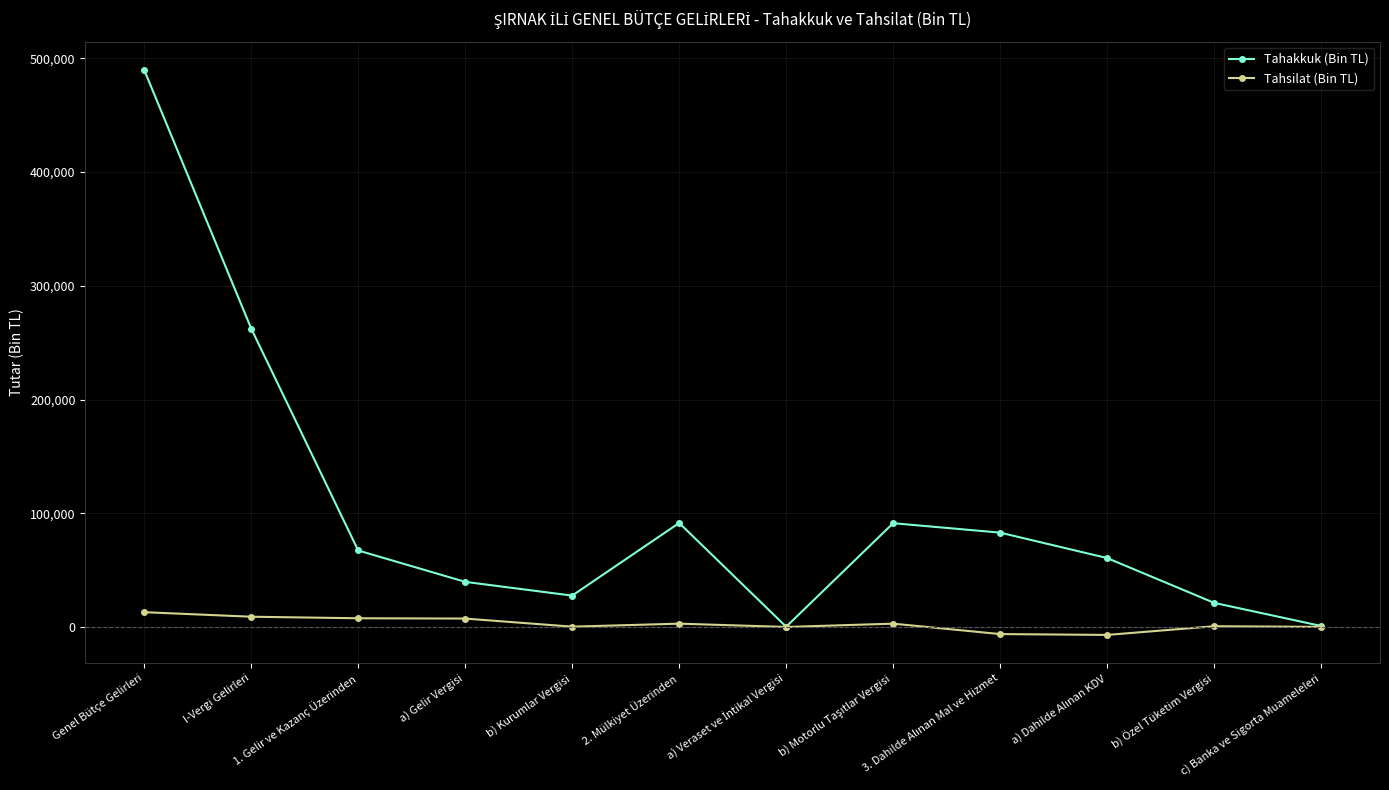

At which label is Tahakkuk (Bin TL) closest to 245039?

I-Vergi Gelirleri